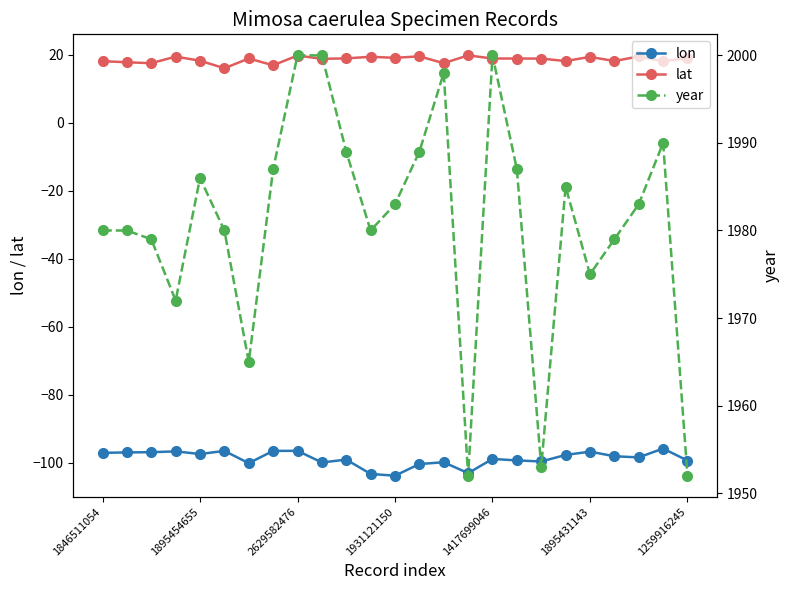

Is this an area chart (filled region under the line)?

No